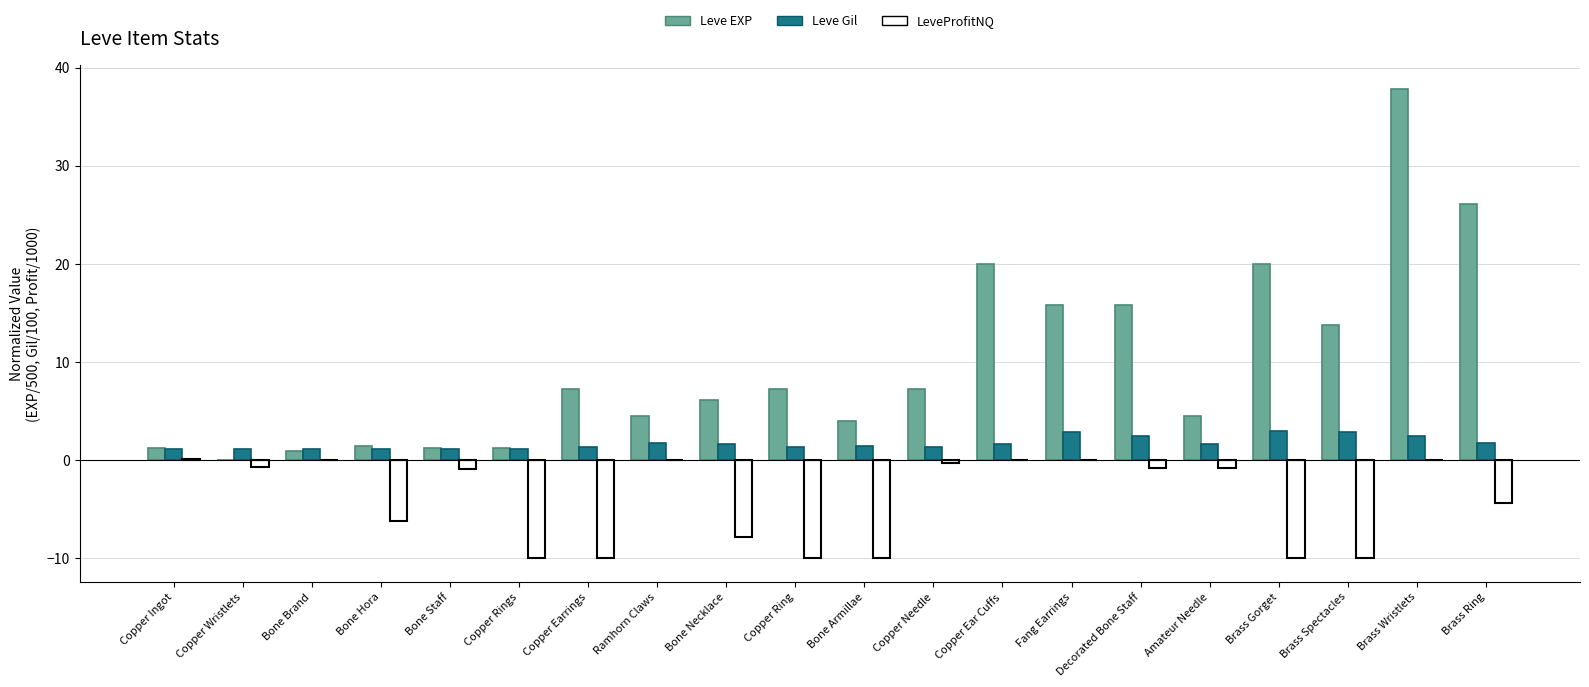

What is the sum of all LeveProfitNQ values?

-81.7